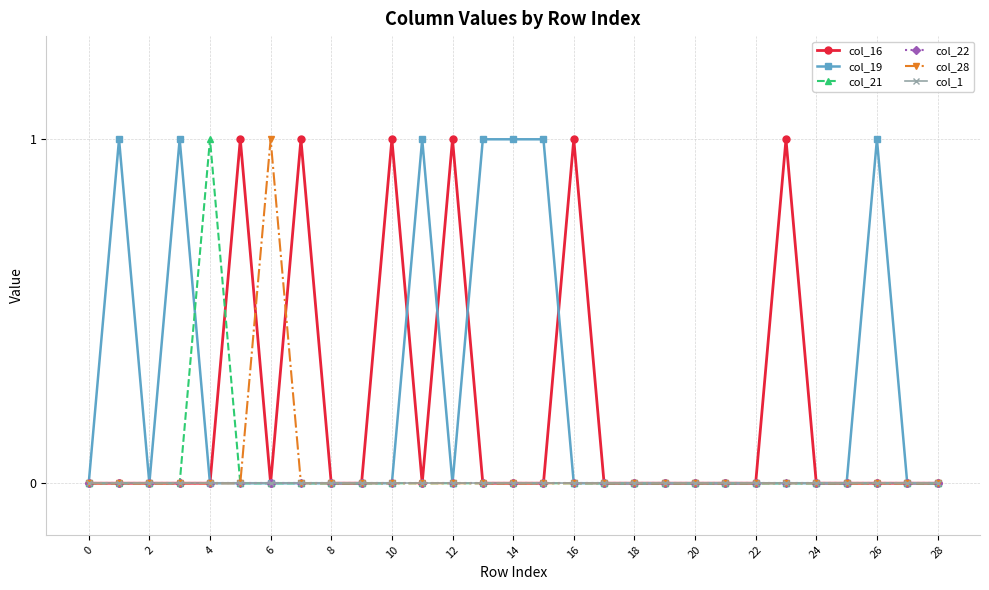

How many col_21 values are between 0 and 1?

29